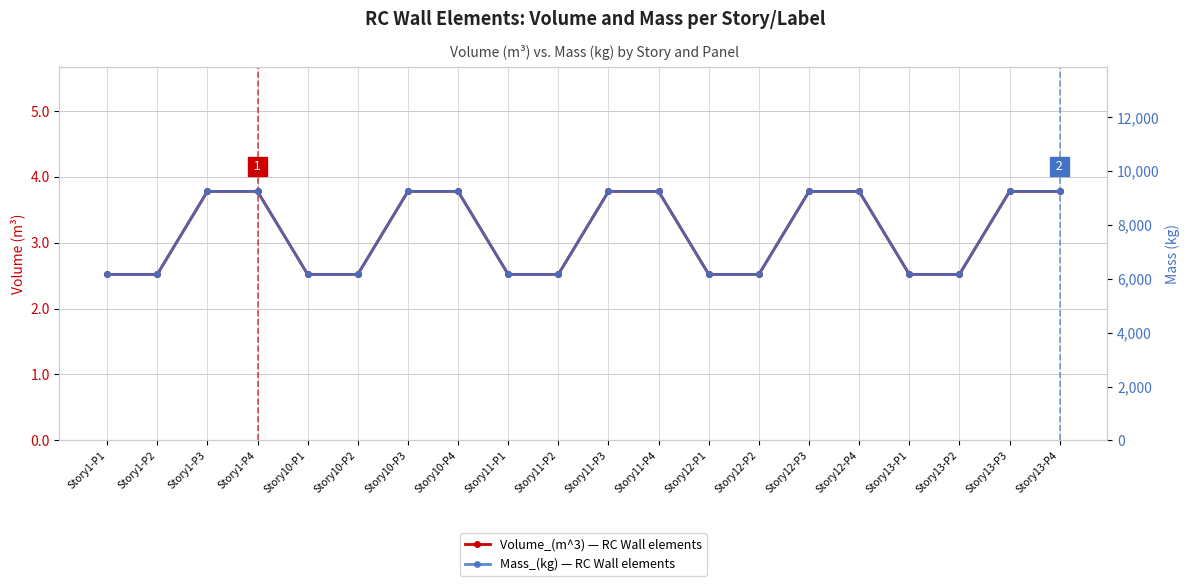

How many lines are shown in the chart?

2